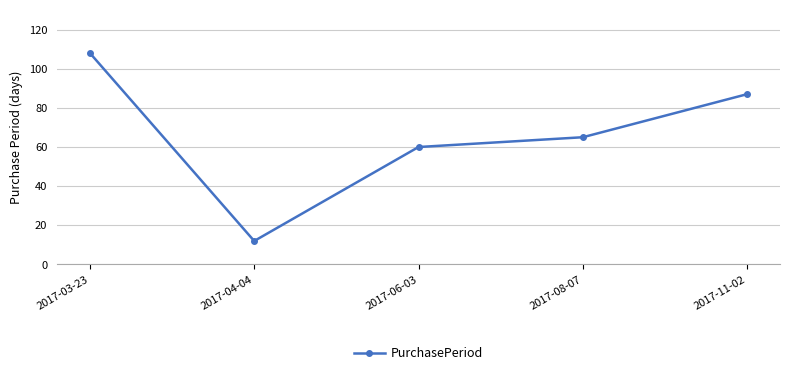

The chart shows a value of 65 at 2017-08-07. True or false?

True